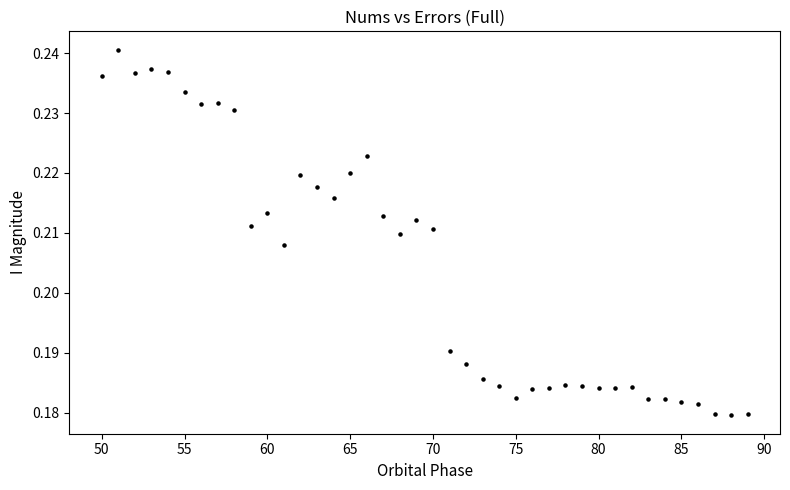

What is the range of X values (max minus min)?

39.0